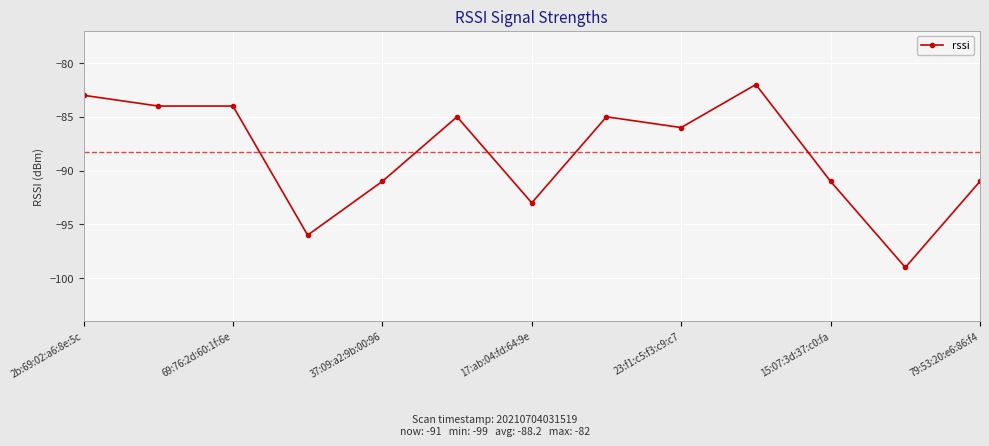

What is the greatest value displayed?

-82